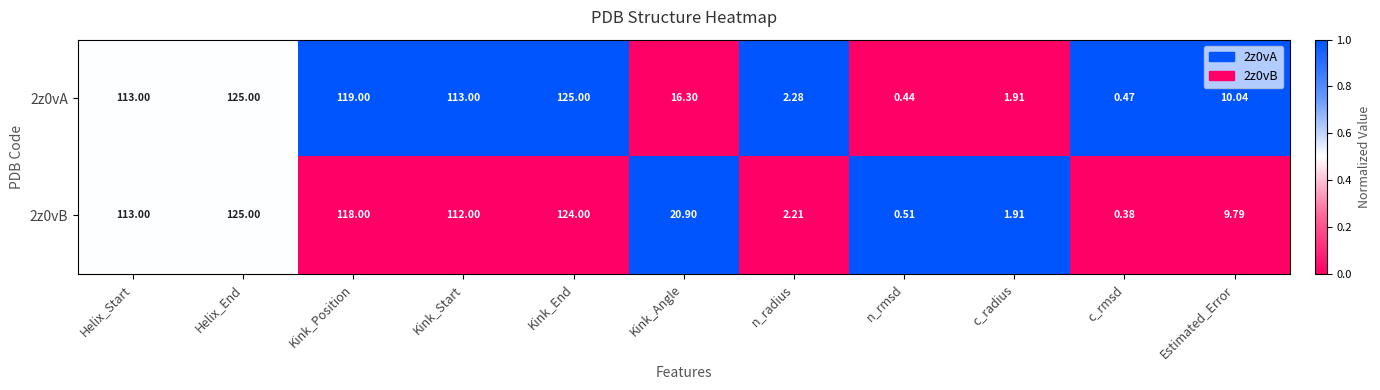

Where is 2z0vA nearest to the value 62?

Kink_Angle